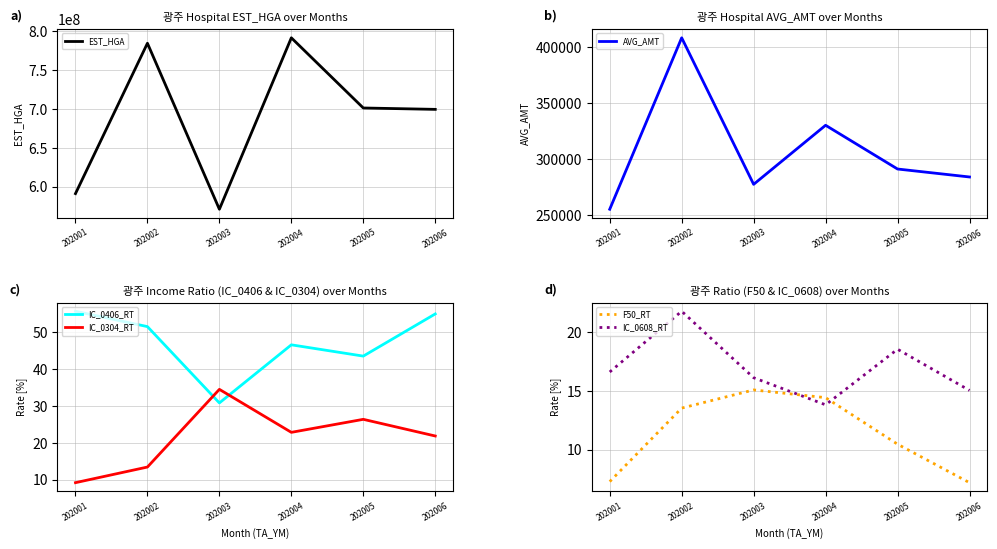

At which label is IC_0304_RT closest to 21?

202006